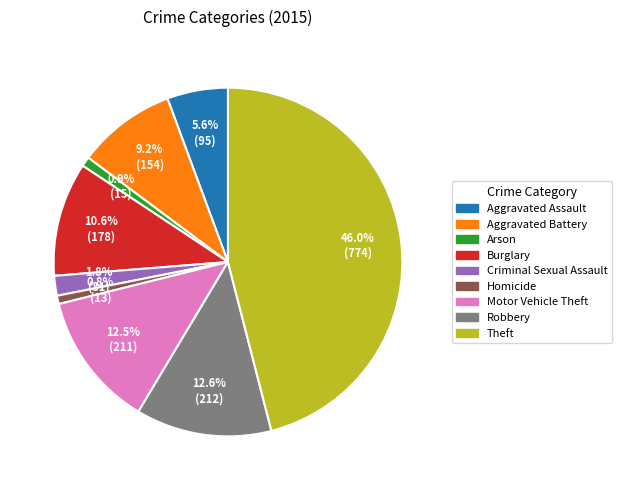

Between Aggravated Battery and Criminal Sexual Assault, which is larger?

Aggravated Battery